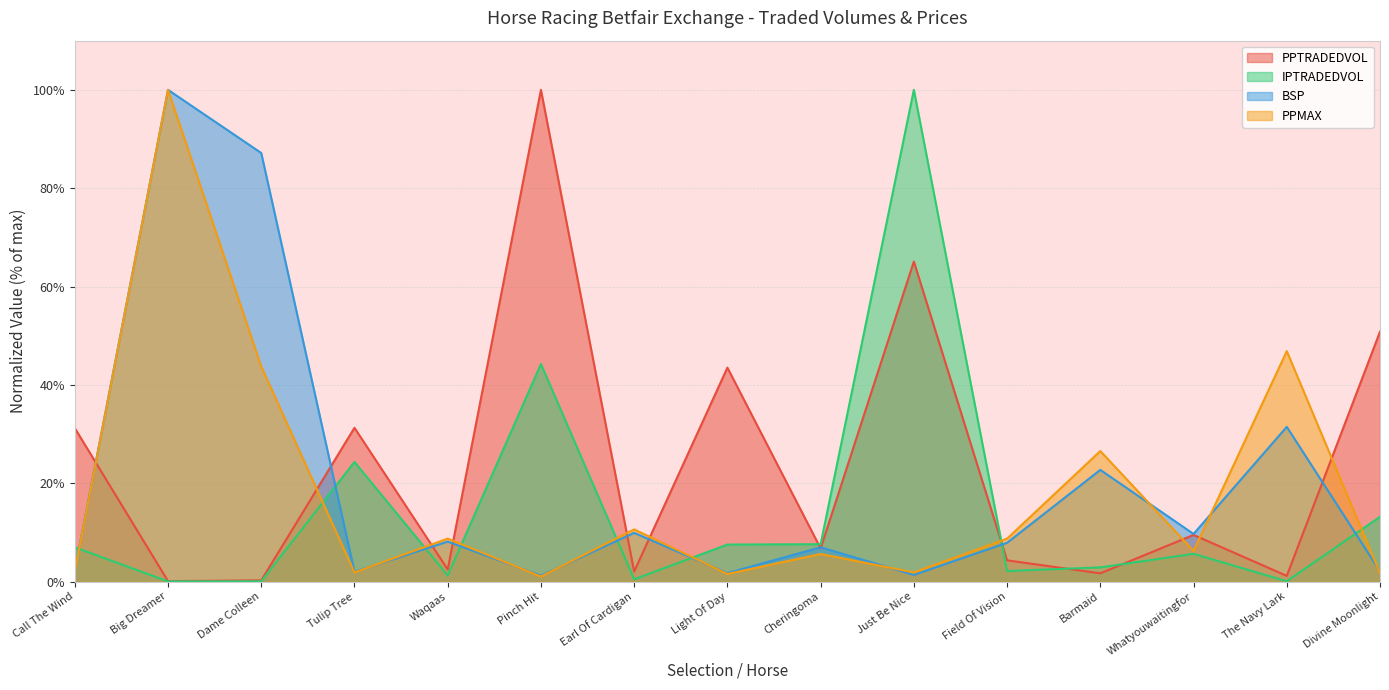

Is the value of PPMAX at Barmaid greater than the value of BSP at Field Of Vision?

Yes